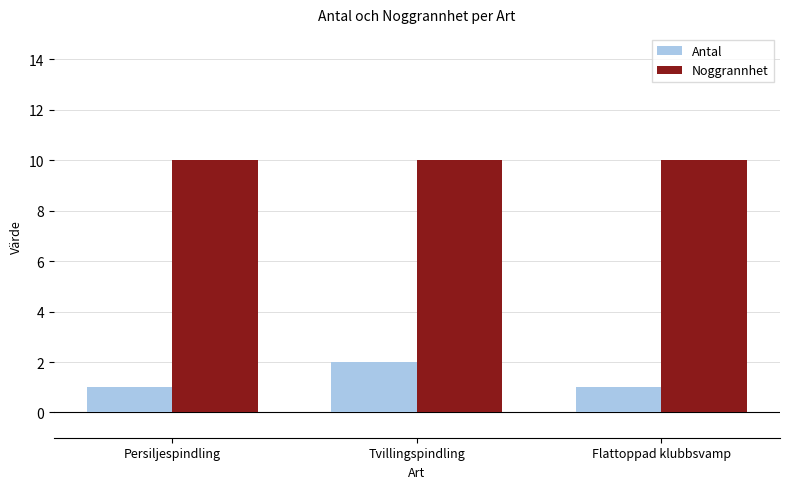

What is the highest value of the Noggrannhet series?

10